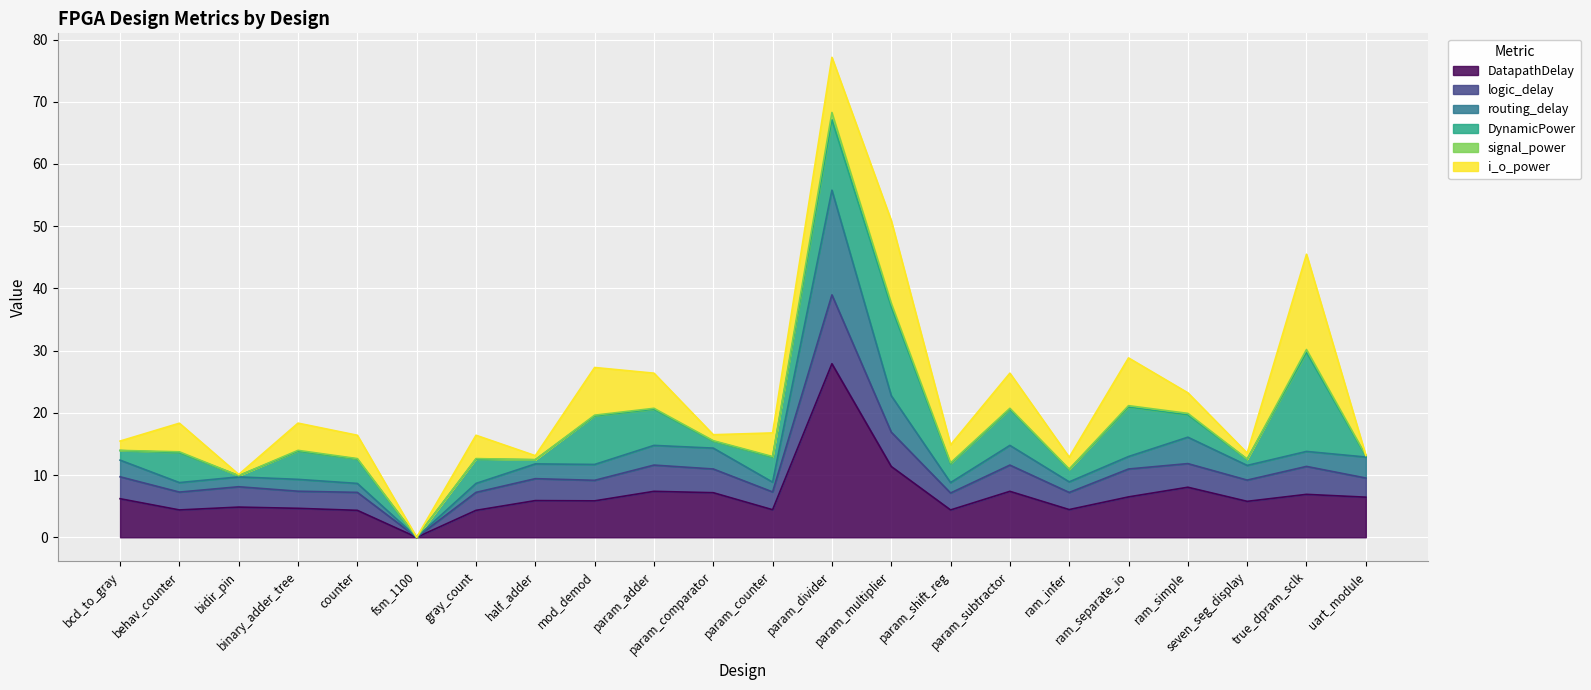

True or false: DatapathDelay has more than 0 interior local peaks.

True